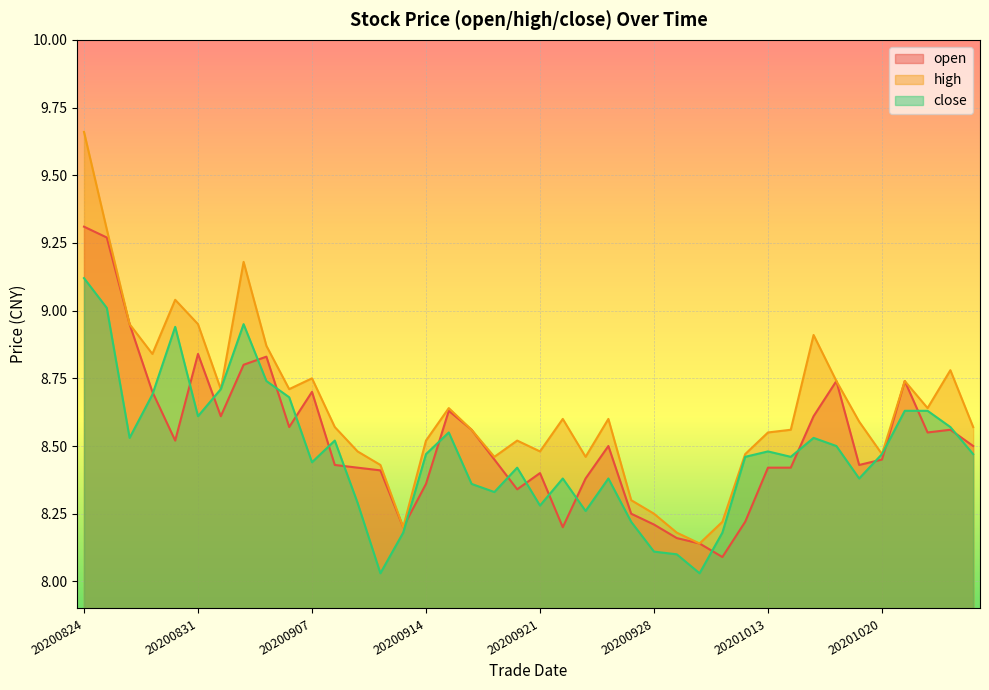

Reading left to right, what are all the values shown in this chart?

open: 20200824=9.3	20200825=9.3	20200826=8.9	20200827=8.7	20200828=8.5	20200831=8.8	20200901=8.6	20200902=8.8	20200903=8.8	20200904=8.6	20200907=8.7	20200908=8.4	20200909=8.4	20200910=8.4	20200911=8.2	20200914=8.4	20200915=8.6	20200916=8.6	20200917=8.4	20200918=8.3	20200921=8.4	20200922=8.2	20200923=8.4	20200924=8.5	20200925=8.2	20200928=8.2	20200929=8.2	20200930=8.1	20201009=8.1	20201012=8.2	20201013=8.4	20201014=8.4	20201015=8.6	20201016=8.7	20201019=8.4	20201020=8.4	20201021=8.7	20201022=8.6	20201023=8.6	20201026=8.5
high: 20200824=9.7	20200825=9.3	20200826=8.9	20200827=8.8	20200828=9.0	20200831=8.9	20200901=8.7	20200902=9.2	20200903=8.9	20200904=8.7	20200907=8.8	20200908=8.6	20200909=8.5	20200910=8.4	20200911=8.2	20200914=8.5	20200915=8.6	20200916=8.6	20200917=8.5	20200918=8.5	20200921=8.5	20200922=8.6	20200923=8.5	20200924=8.6	20200925=8.3	20200928=8.2	20200929=8.2	20200930=8.1	20201009=8.2	20201012=8.5	20201013=8.6	20201014=8.6	20201015=8.9	20201016=8.7	20201019=8.6	20201020=8.5	20201021=8.7	20201022=8.6	20201023=8.8	20201026=8.6
close: 20200824=9.1	20200825=9.0	20200826=8.5	20200827=8.7	20200828=8.9	20200831=8.6	20200901=8.7	20200902=8.9	20200903=8.7	20200904=8.7	20200907=8.4	20200908=8.5	20200909=8.3	20200910=8.0	20200911=8.2	20200914=8.5	20200915=8.6	20200916=8.4	20200917=8.3	20200918=8.4	20200921=8.3	20200922=8.4	20200923=8.3	20200924=8.4	20200925=8.2	20200928=8.1	20200929=8.1	20200930=8.0	20201009=8.2	20201012=8.5	20201013=8.5	20201014=8.5	20201015=8.5	20201016=8.5	20201019=8.4	20201020=8.5	20201021=8.6	20201022=8.6	20201023=8.6	20201026=8.5